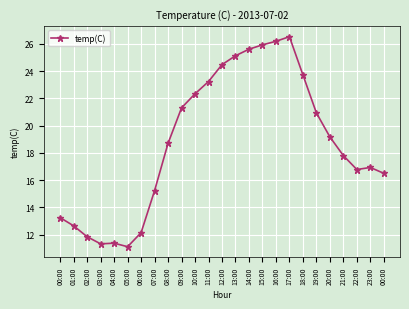

How many categories are shown in the chart?

25